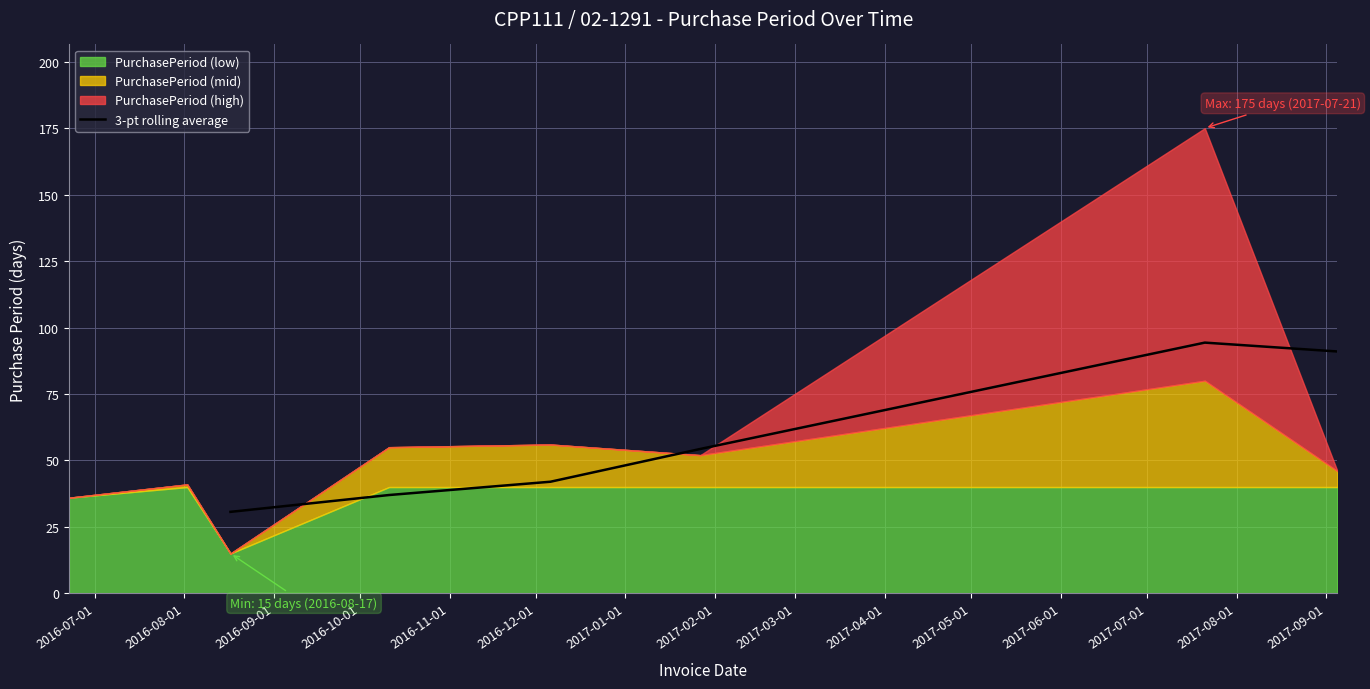

What is the average value?

58.2